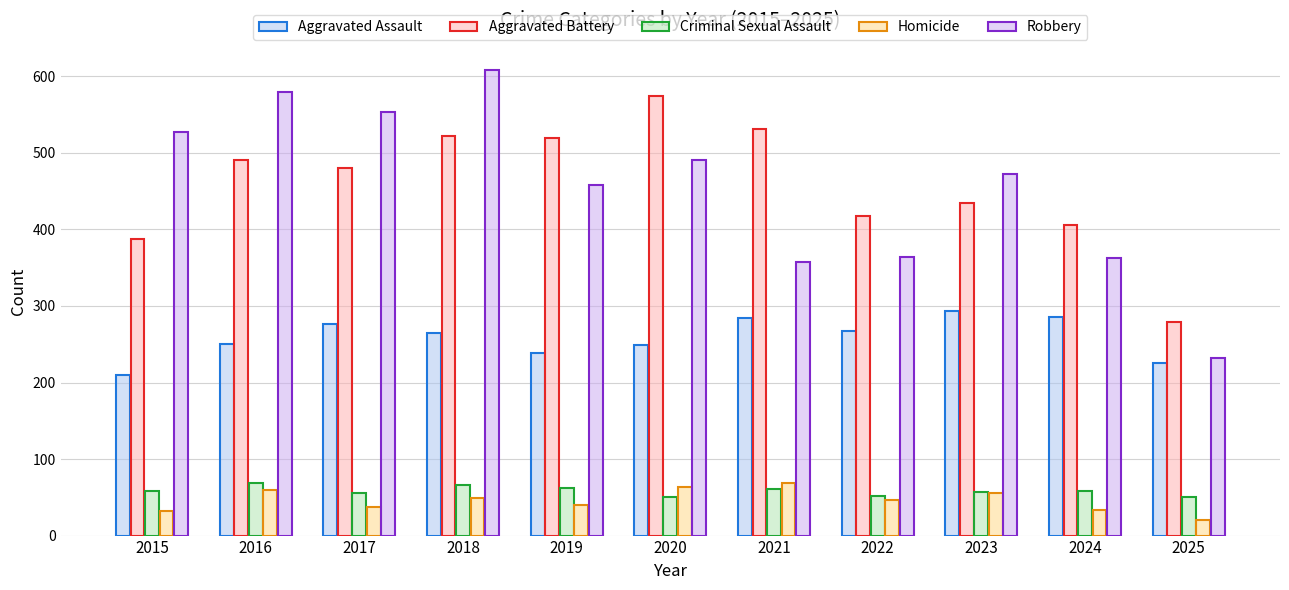

At which label does Aggravated Battery first exceed 480?

2016